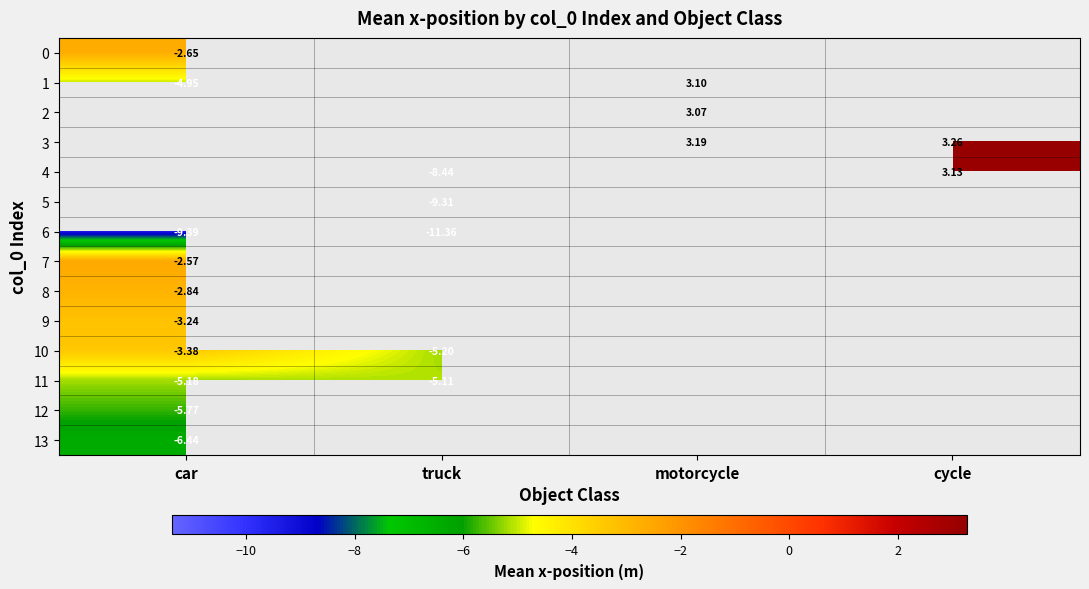

What is the difference between the maximum and minimum values in the 6 series?

2.0